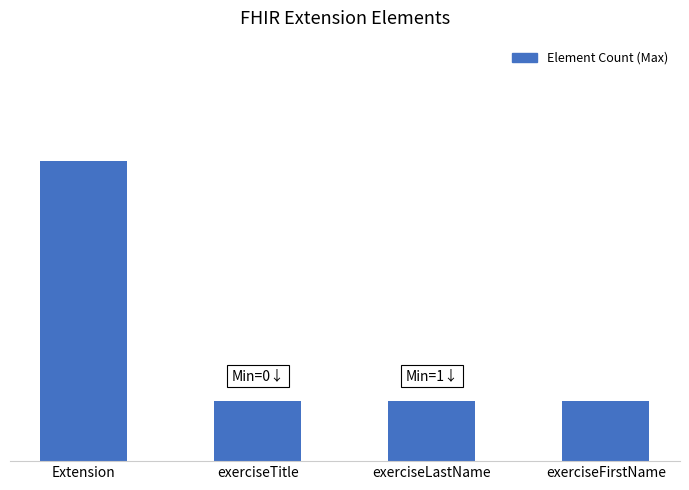

What is the average value?

2